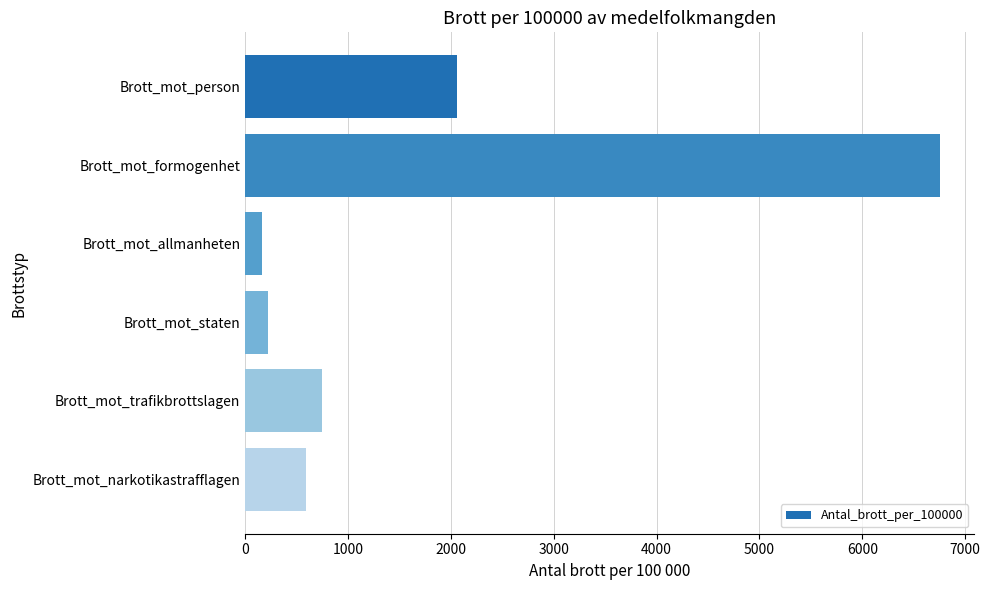

What is the ratio of the value at Brott_mot_formogenhet to the value at Brott_mot_staten?

30.7